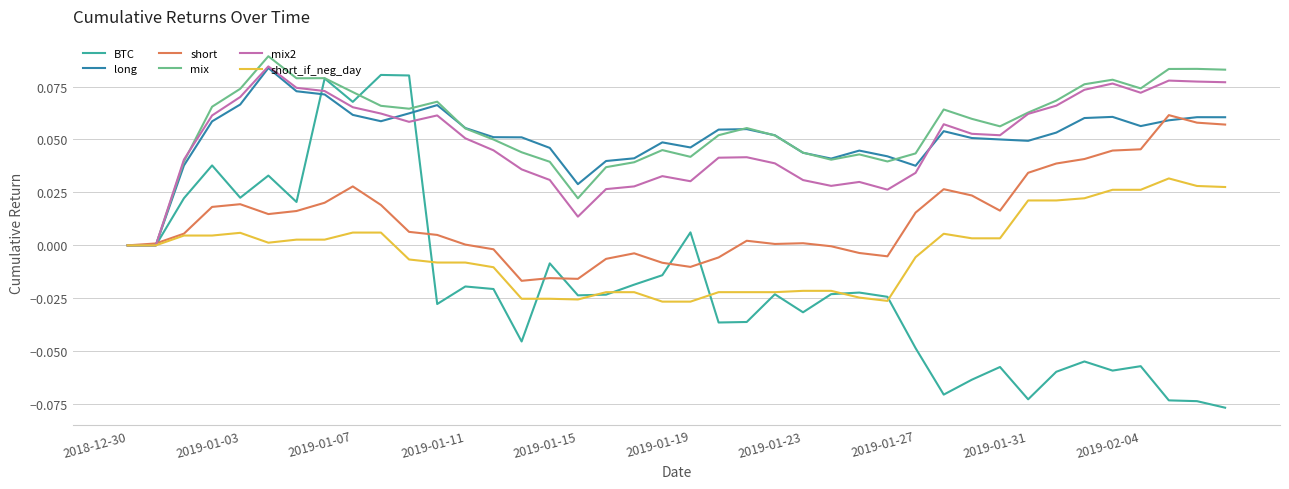

Which series has the largest range (max minus min)?

BTC